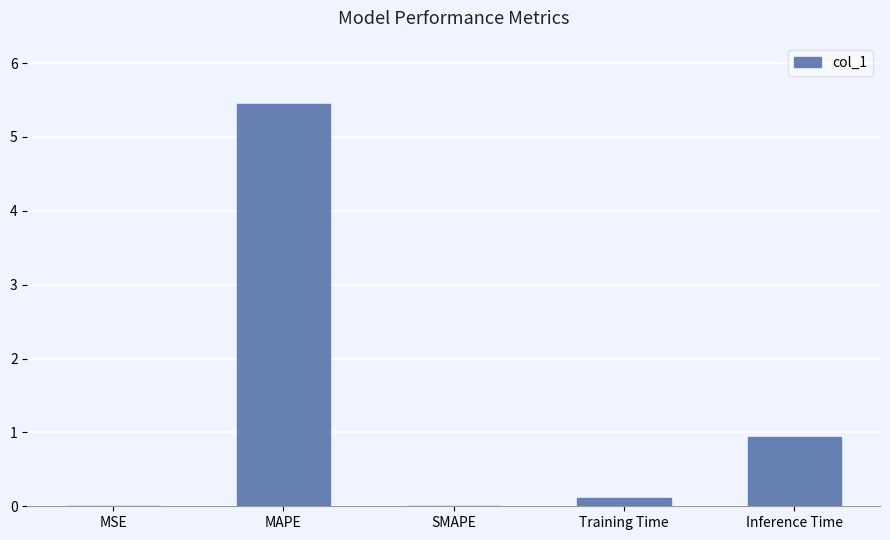

How many categories are shown in the chart?

5